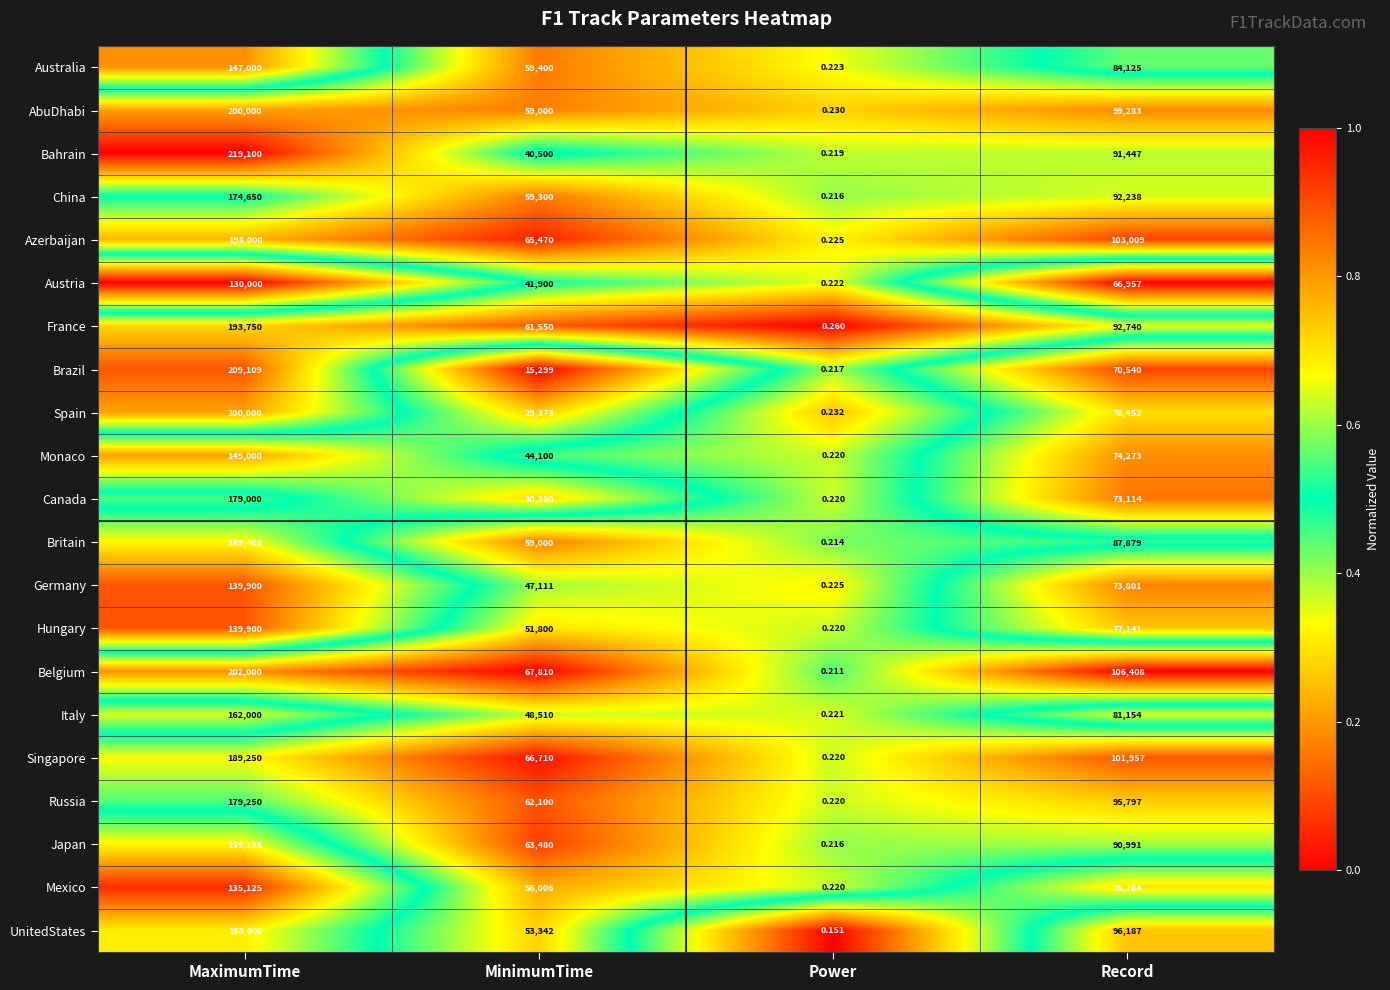

At which category does the chart reach its peak across all series?

MaximumTime